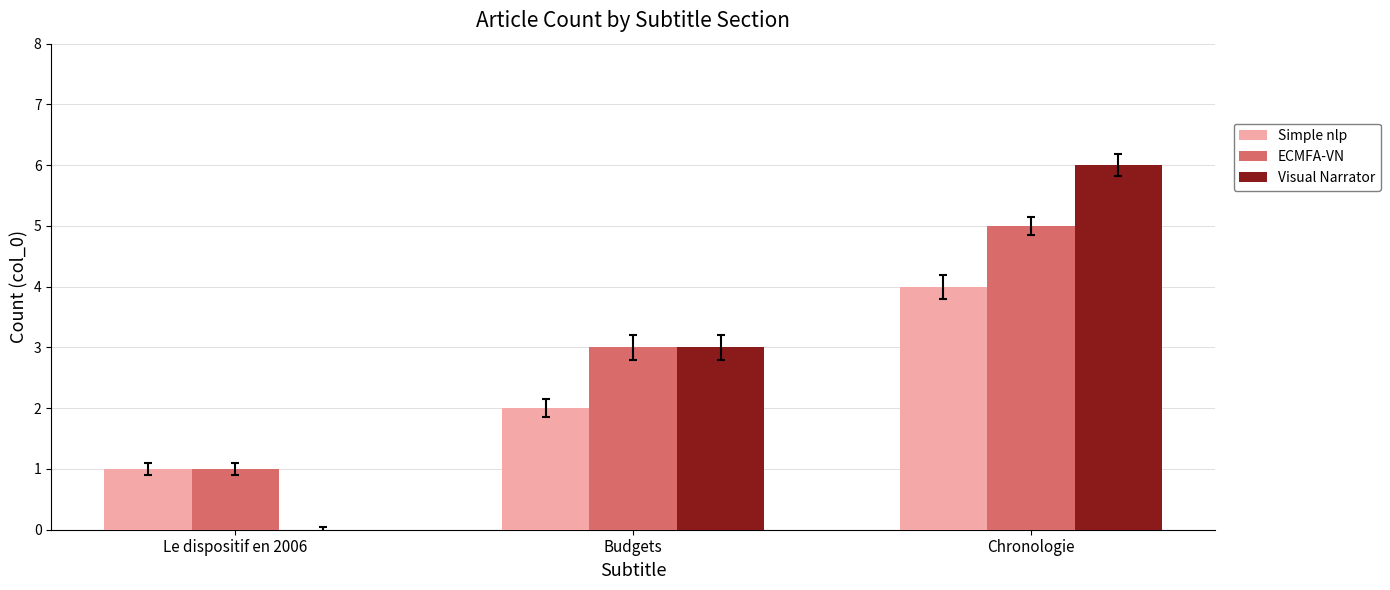

Which category has the highest value across all series?

Chronologie